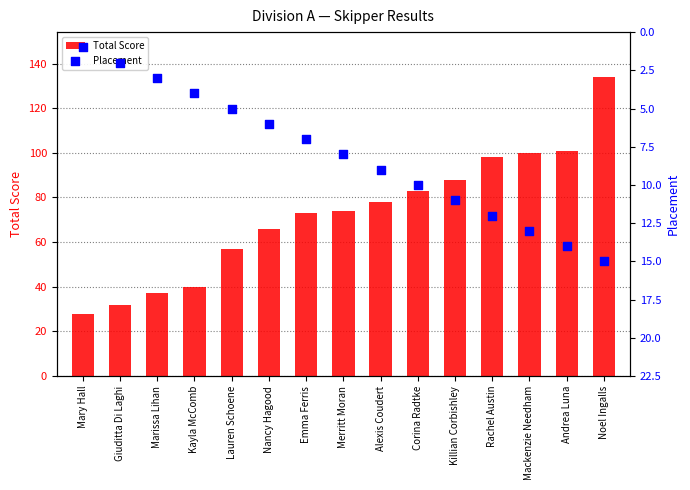

At how many categories does at least one series exceed 111?

1